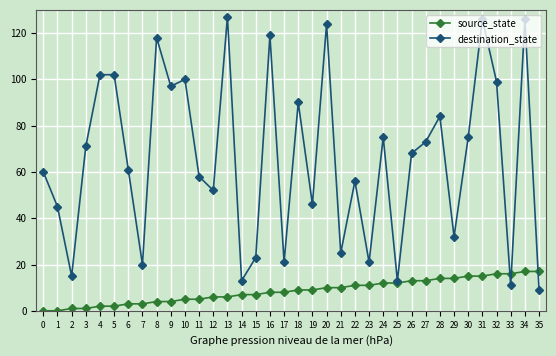

What are all the series names shown in the legend?

source_state, destination_state